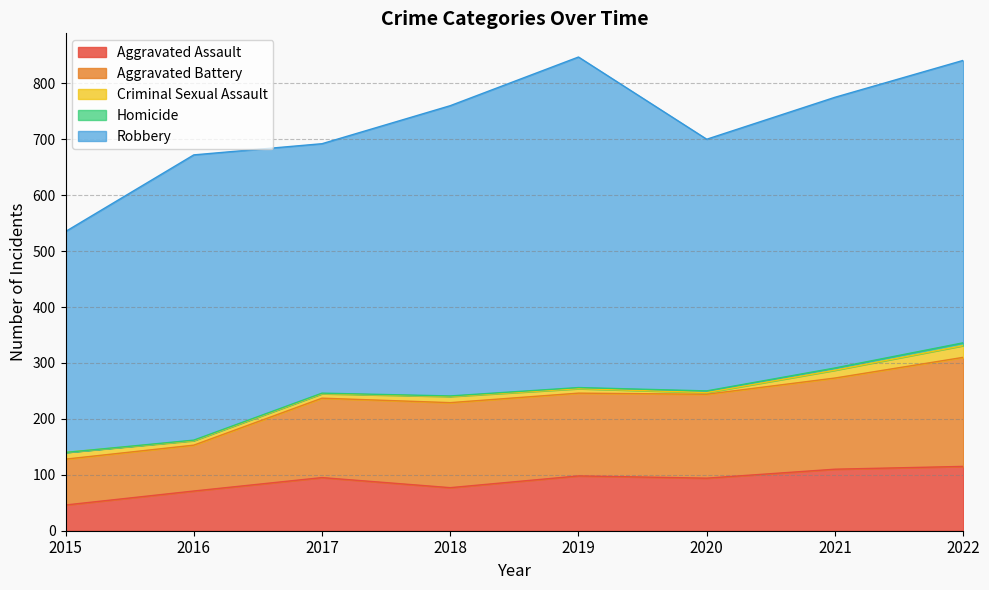

True or false: Criminal Sexual Assault and Robbery intersect in this chart.

False